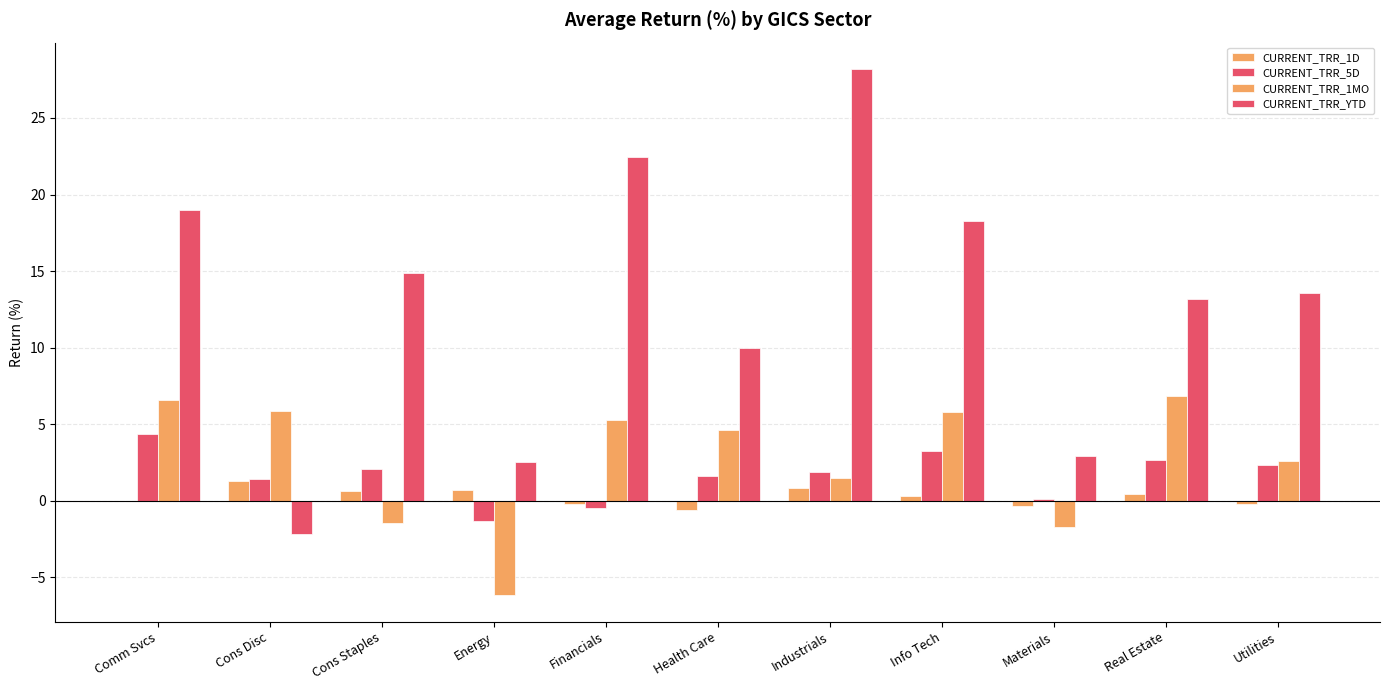

Are the bars horizontal?

No